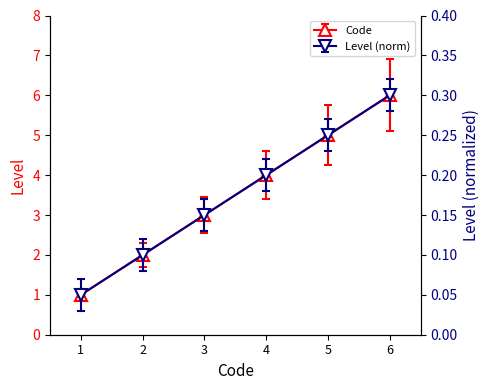

Between 6 and 4, which is larger?

6